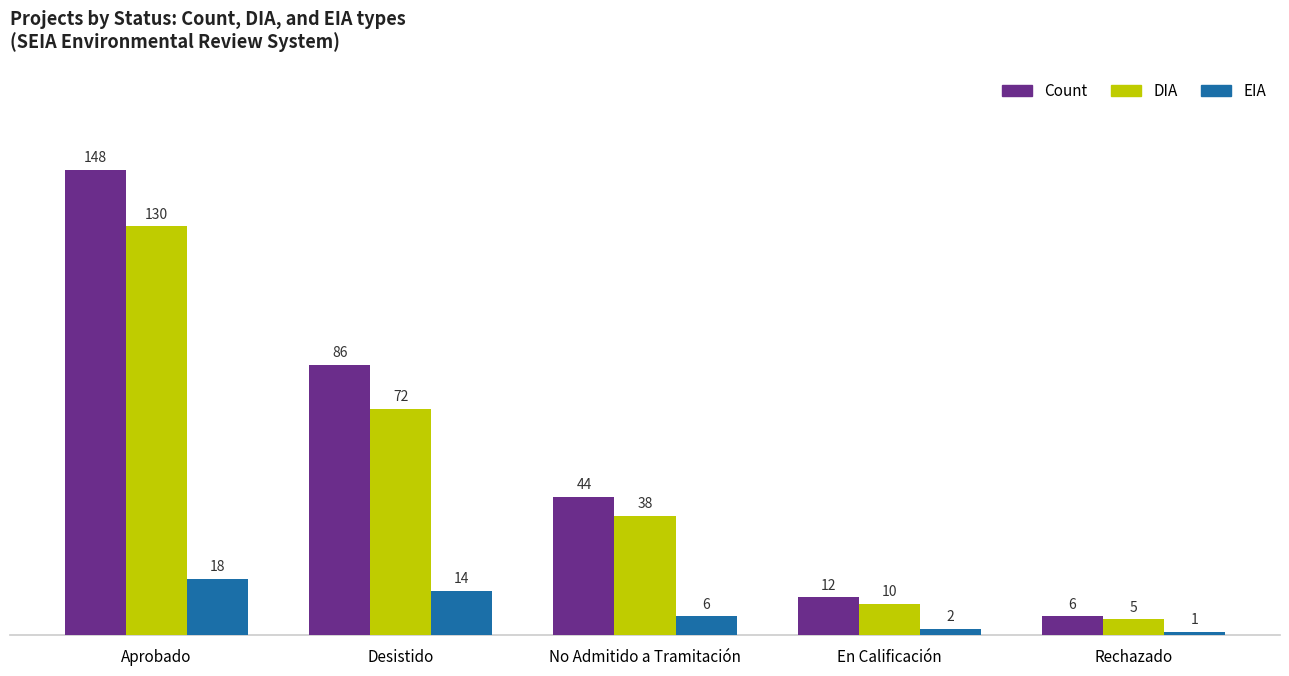

How many data points in Count are less than 44?

2